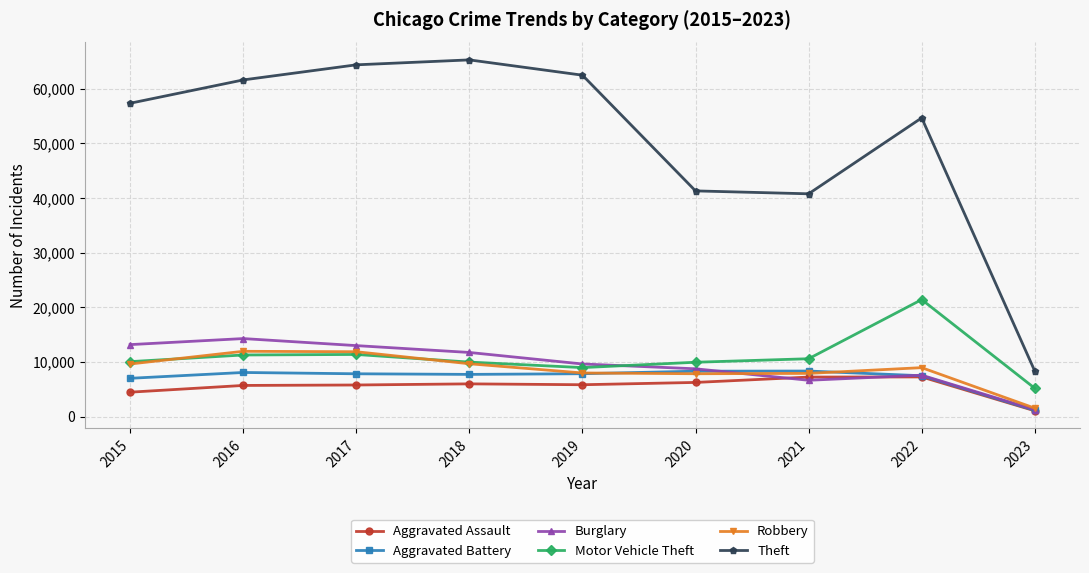

Which series has the widest spread of values?

Theft